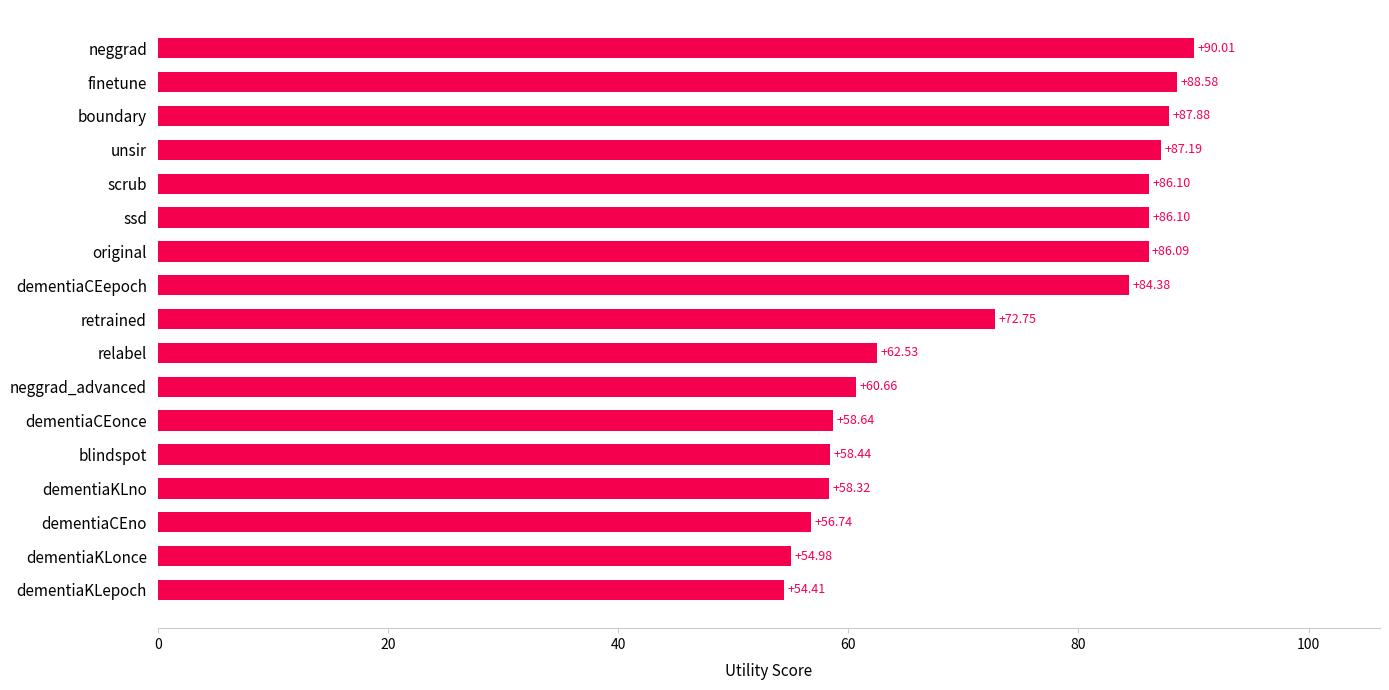

How many data points are less than 72?

8